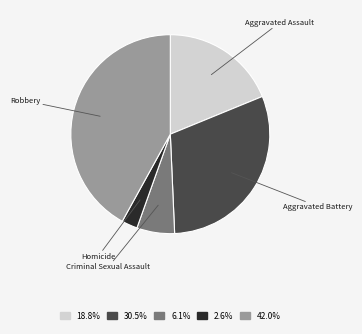

Between Homicide and Criminal Sexual Assault, which is larger?

Criminal Sexual Assault